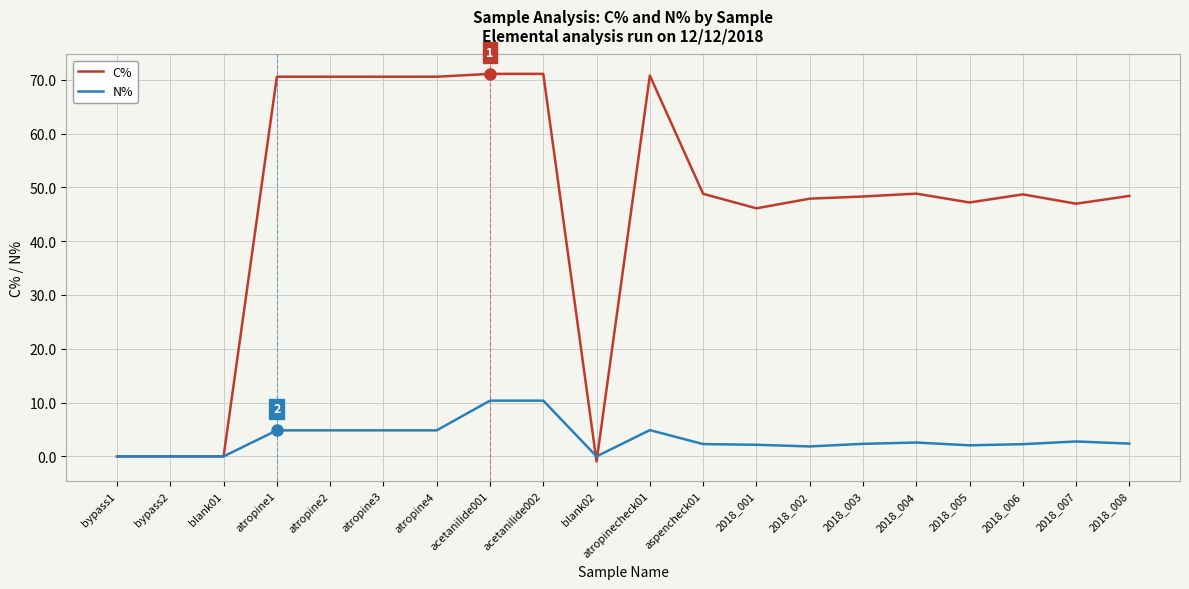

Is it true that N% equals -6.2 at blank01?

False